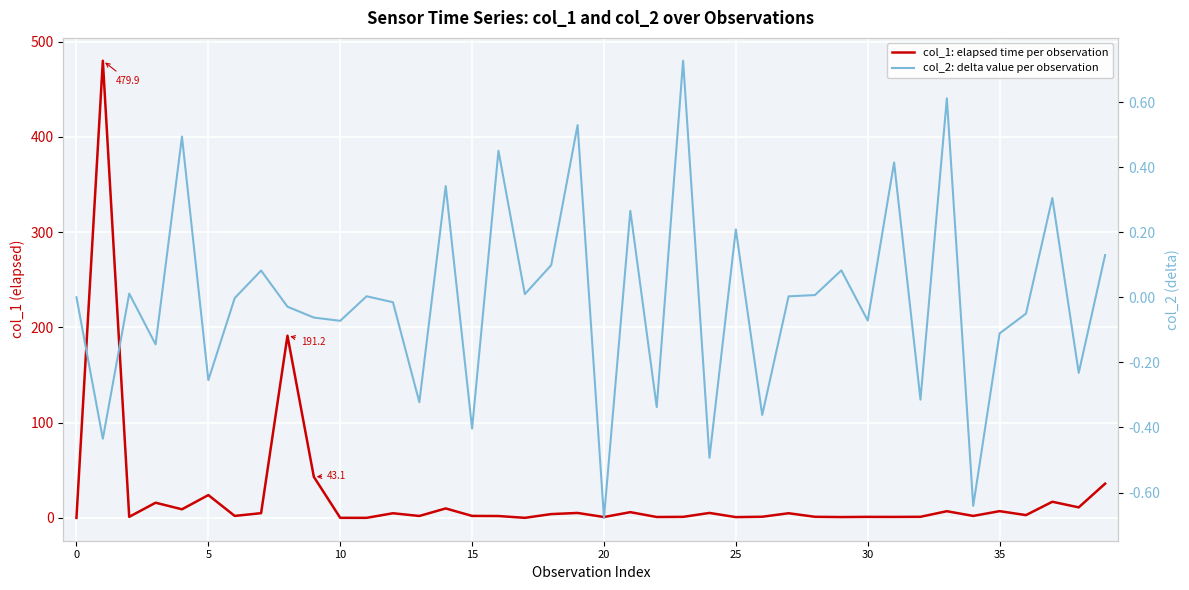

How many lines are shown in the chart?

2